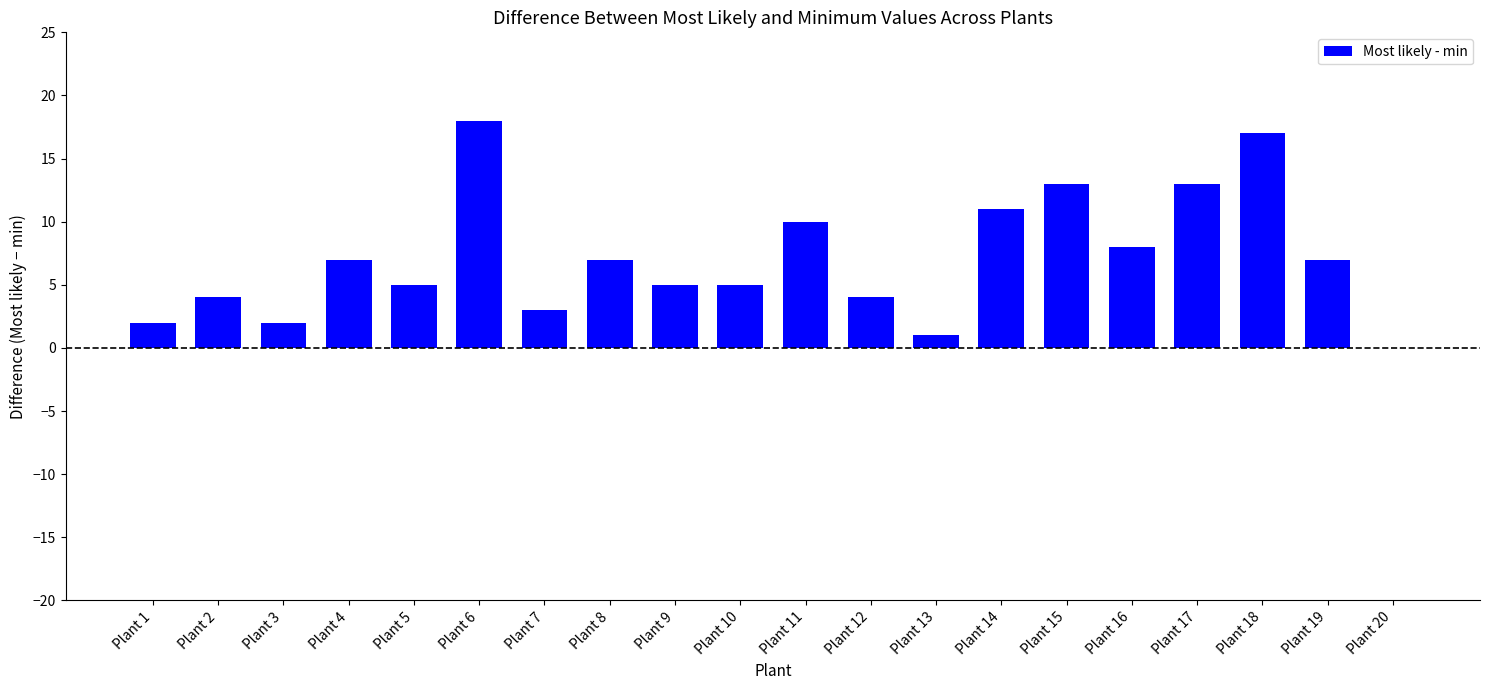

The value at Plant 4 is 7. True or false?

True